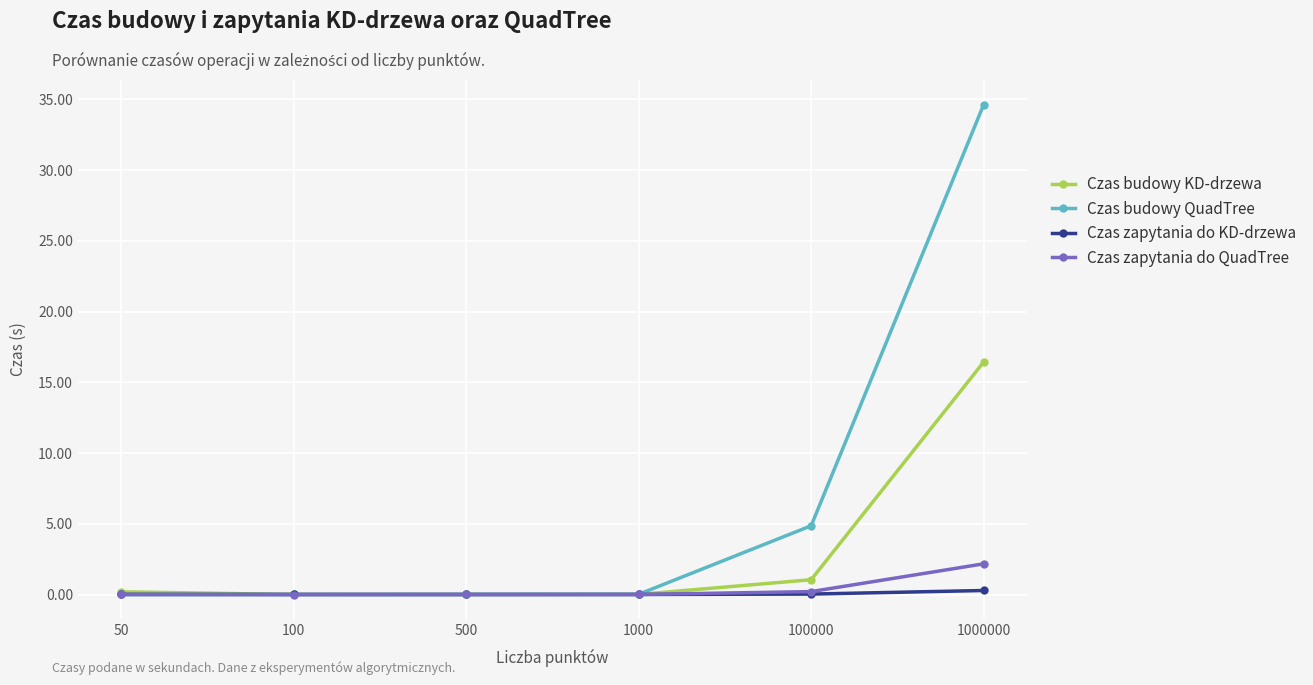

Is this an area chart (filled region under the line)?

No